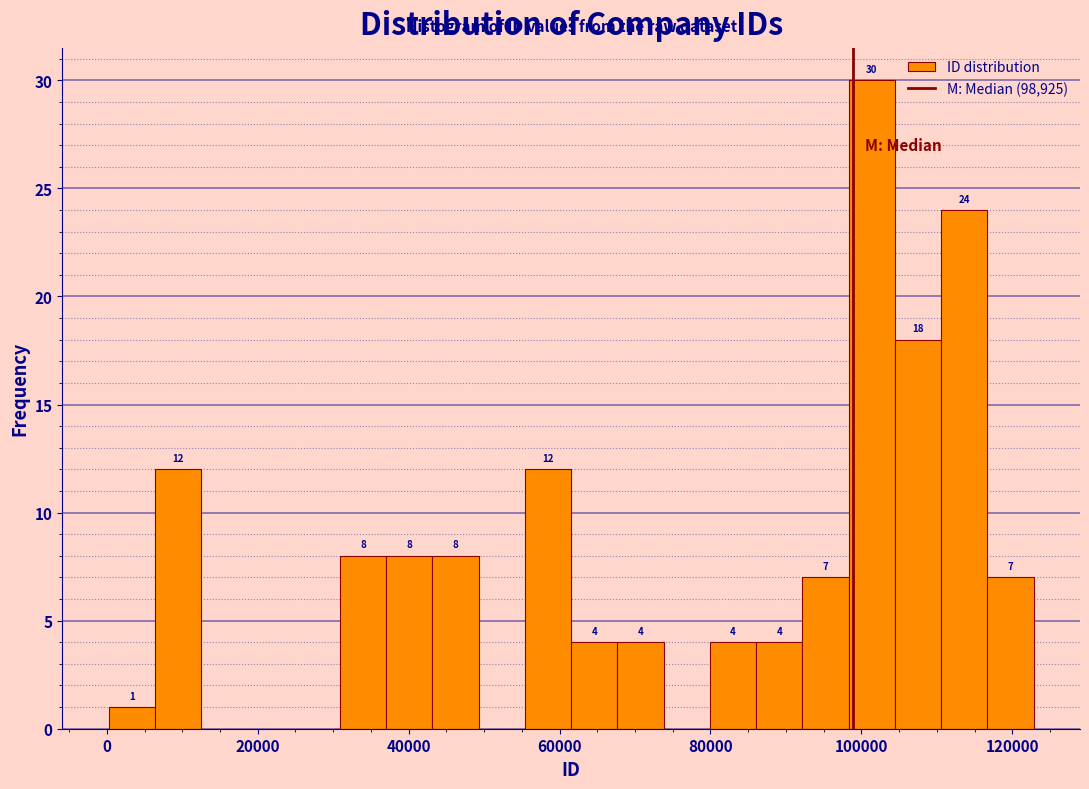

Around what value on the x-axis is the tallest bar? Give the approximate position of its centre, as read against the axis.

102000